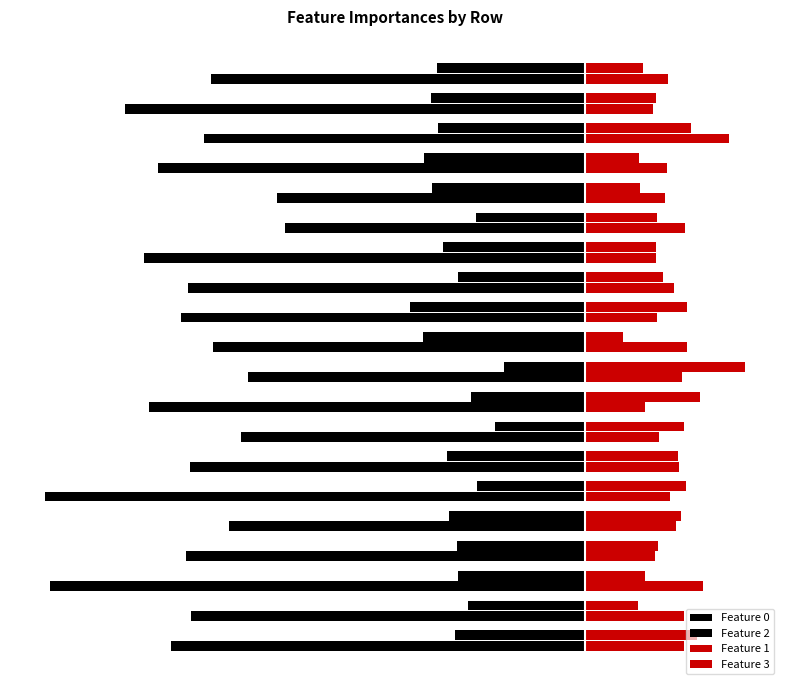

At which label does Feature 2 reach its minimum?

11